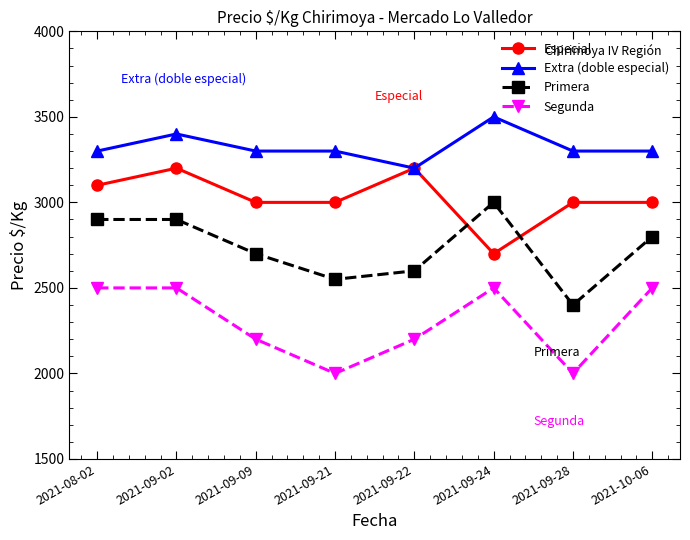

What is the lowest value of the Segunda series?

2000